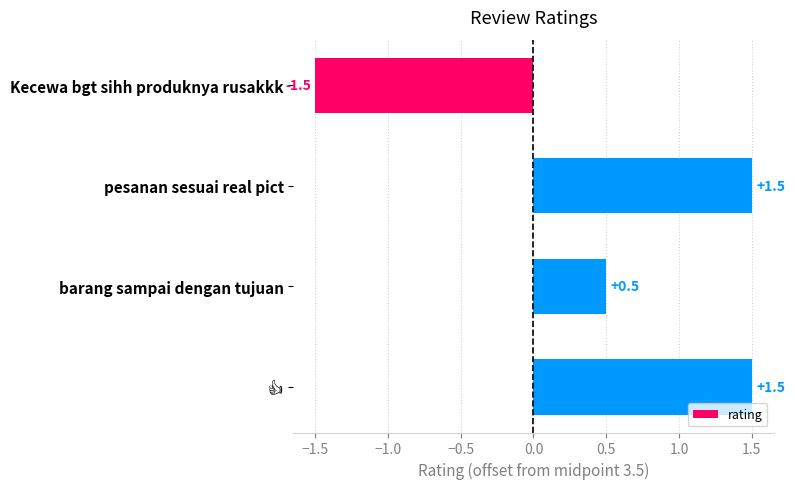

Between Kecewa bgt sihh produknya rusakkk and pesanan sesuai real pict, which is larger?

pesanan sesuai real pict